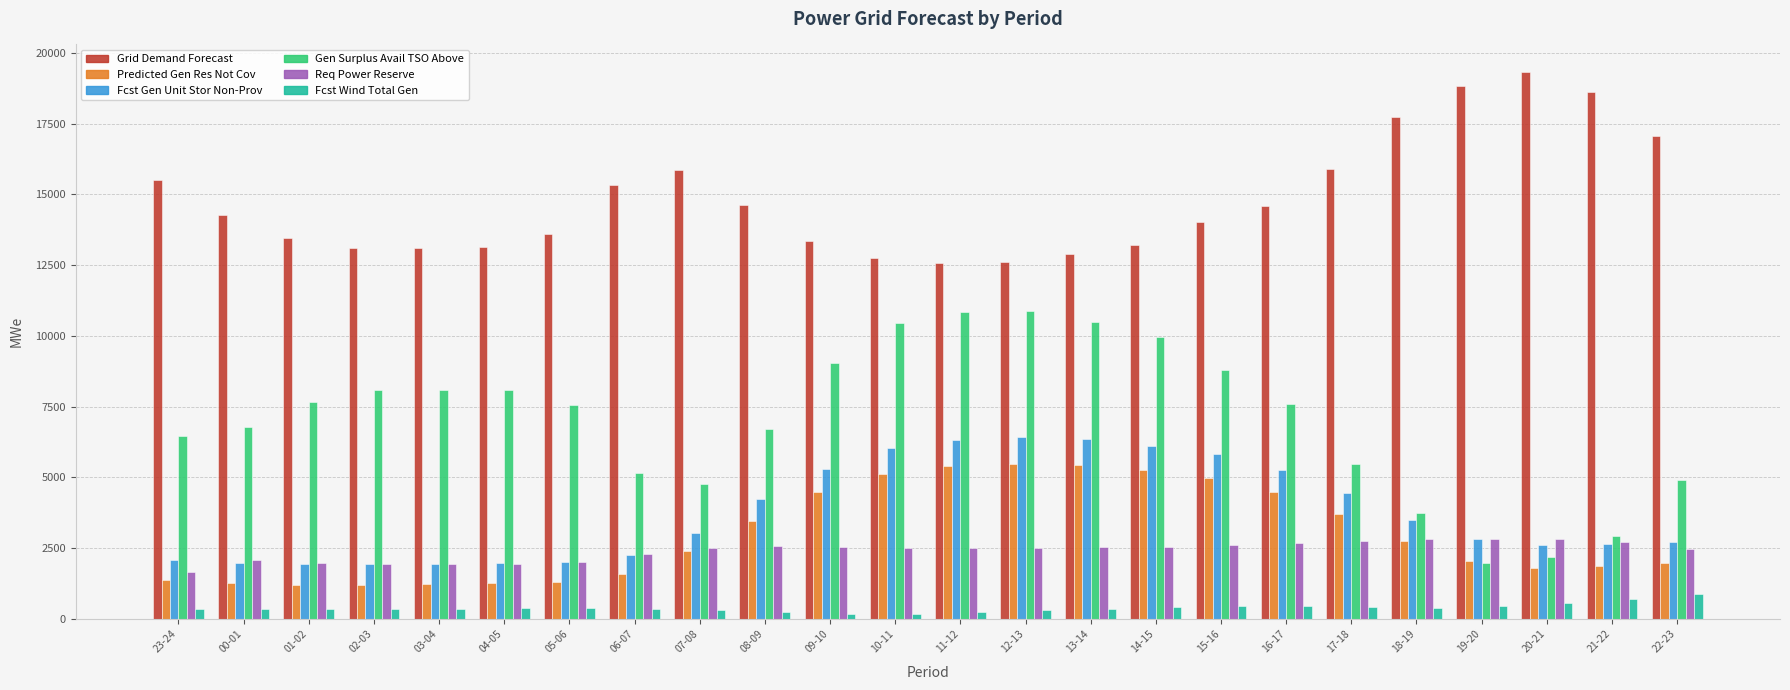

At which category does the chart reach its peak across all series?

20-21